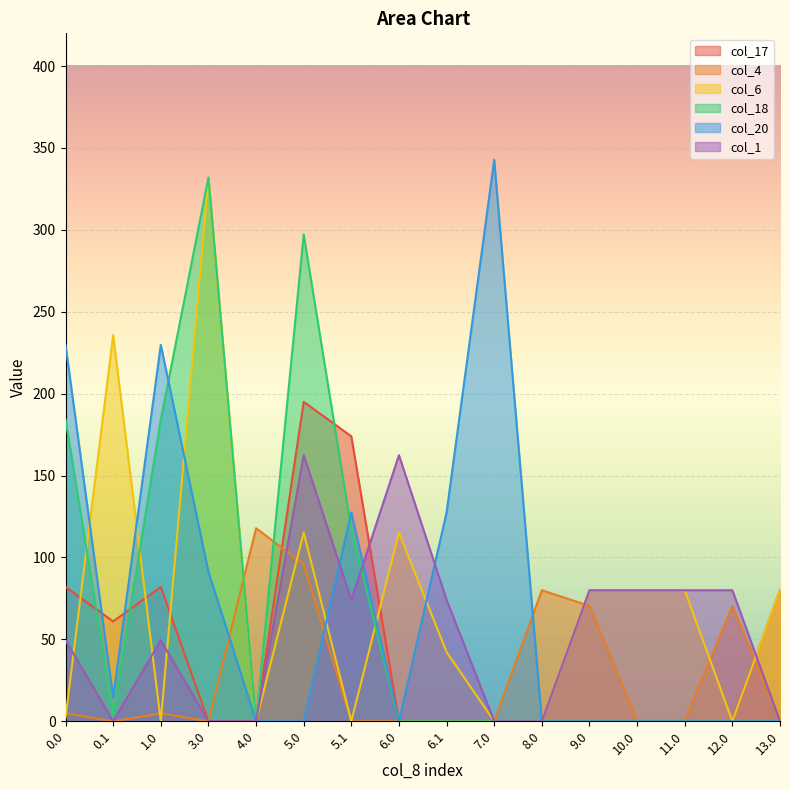

What is the label of the 2nd point from the left?

0.1